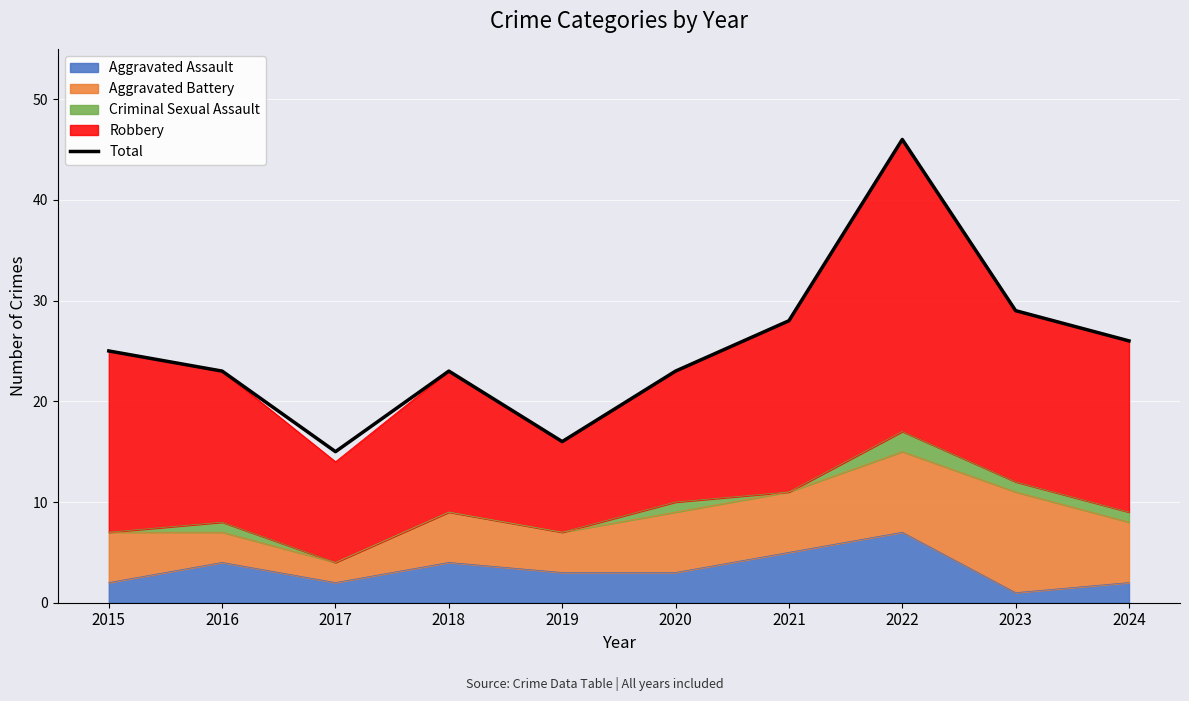

Which category has the lowest value across all series?

2017